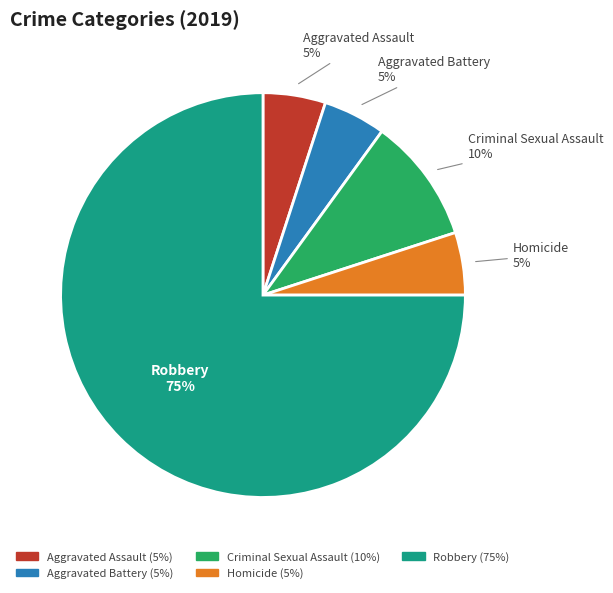

True or false: Criminal Sexual Assault accounts for 10% of the total.

True